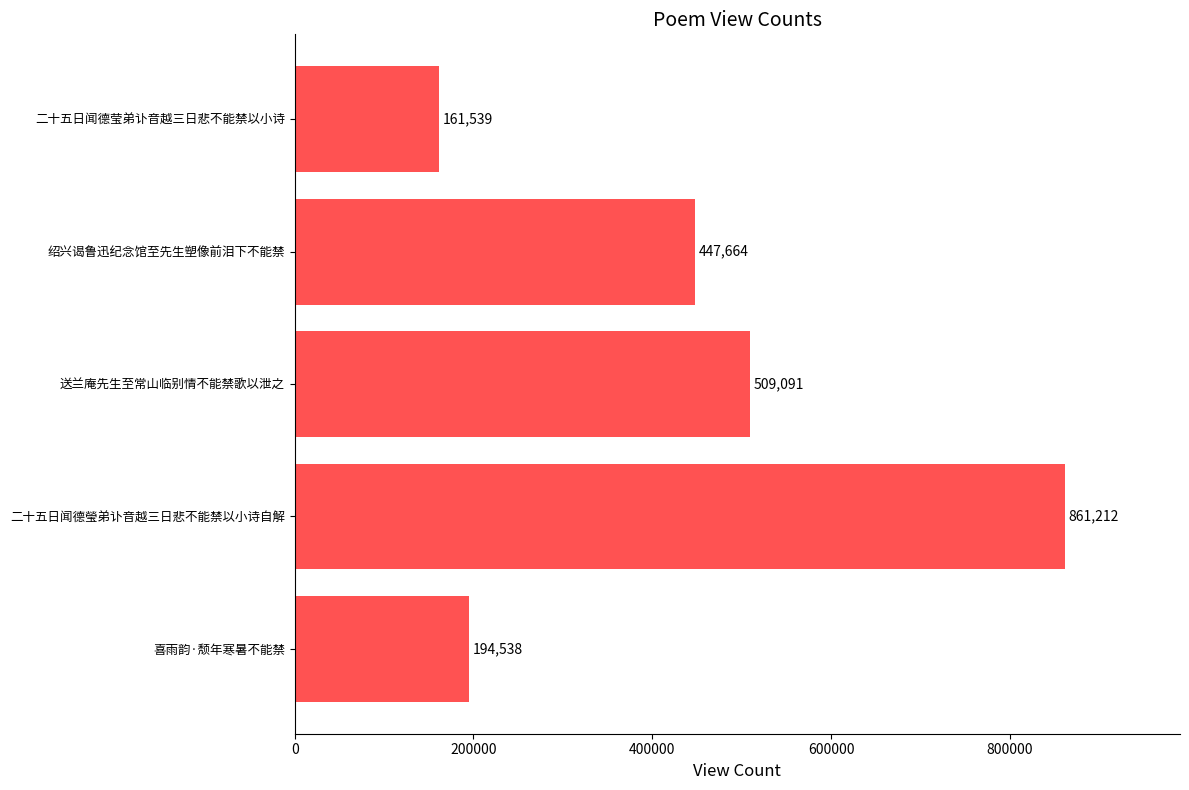

Rank the categories by value from lowest to highest.

二十五日闻德莹弟讣音越三日悲不能禁以小诗, 喜雨韵·颓年寒暑不能禁, 绍兴谒鲁迅纪念馆至先生塑像前泪下不能禁, 送兰庵先生至常山临别情不能禁歌以泄之, 二十五日闻德瑩弟讣音越三日悲不能禁以小诗自解